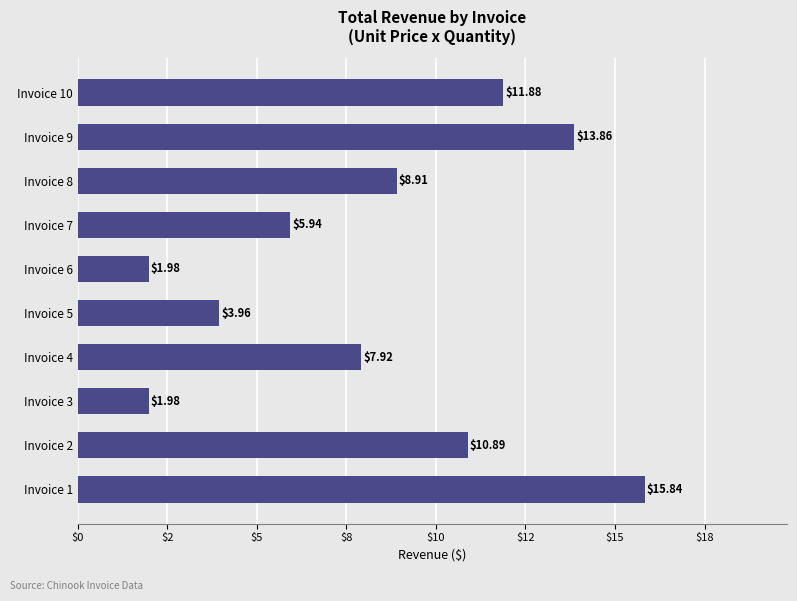

Which category has the highest value across all series?

Invoice 1